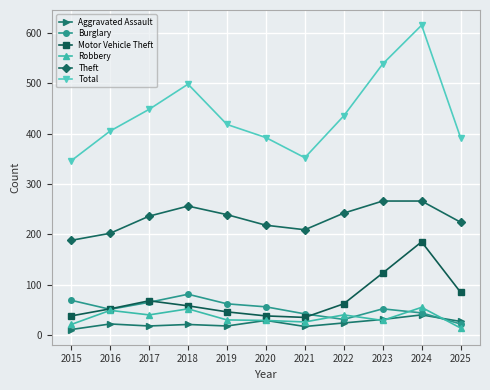

What is the value of the Aggravated Assault point at the 8th from the left?

24